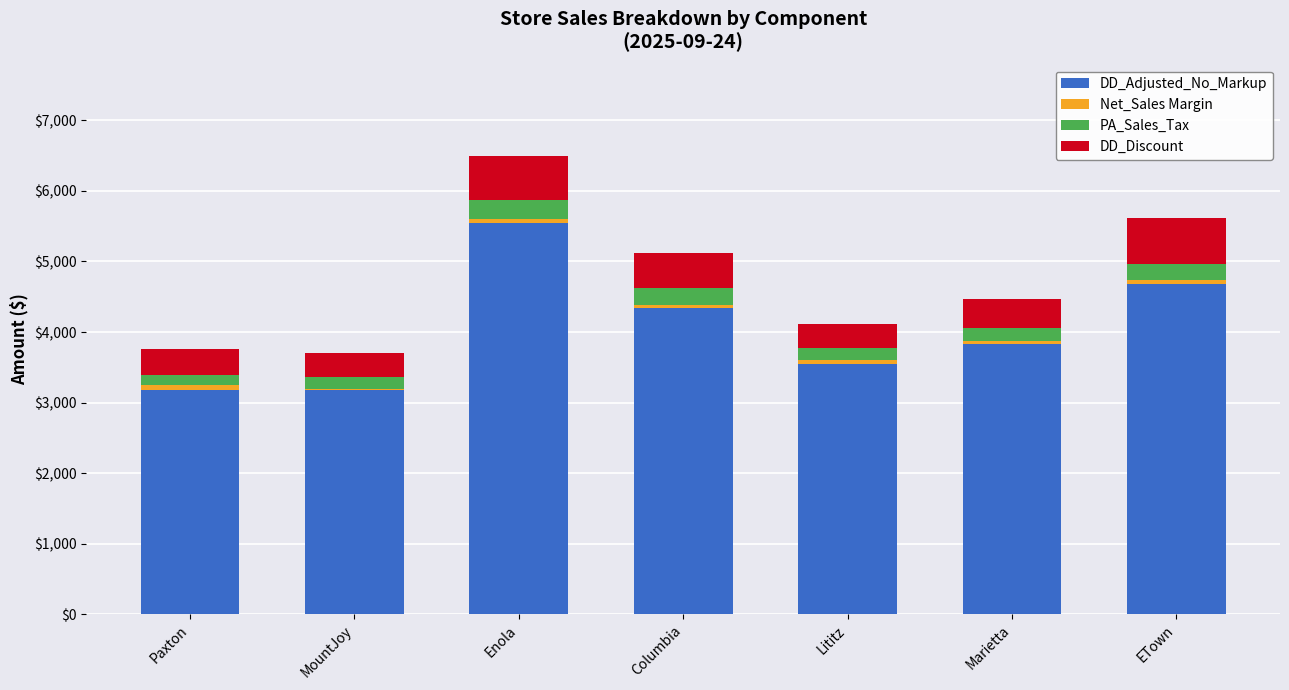

The value of DD_Adjusted_No_Markup at Marietta is 1057.7. True or false?

False